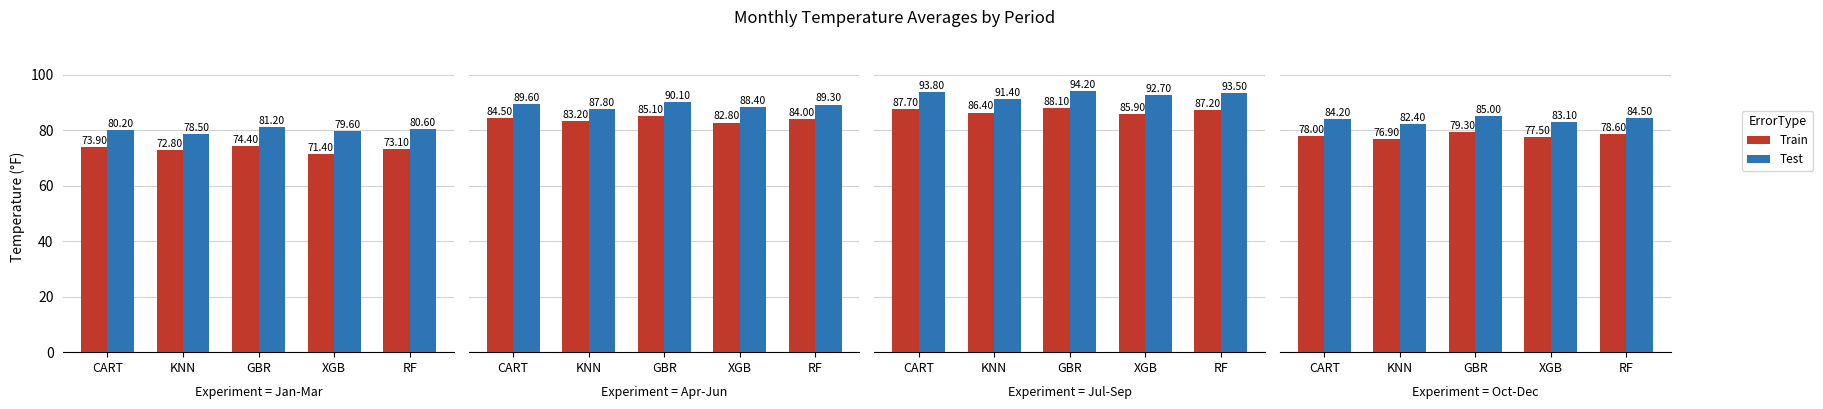

Where is Test nearest to the value 83?

XGB